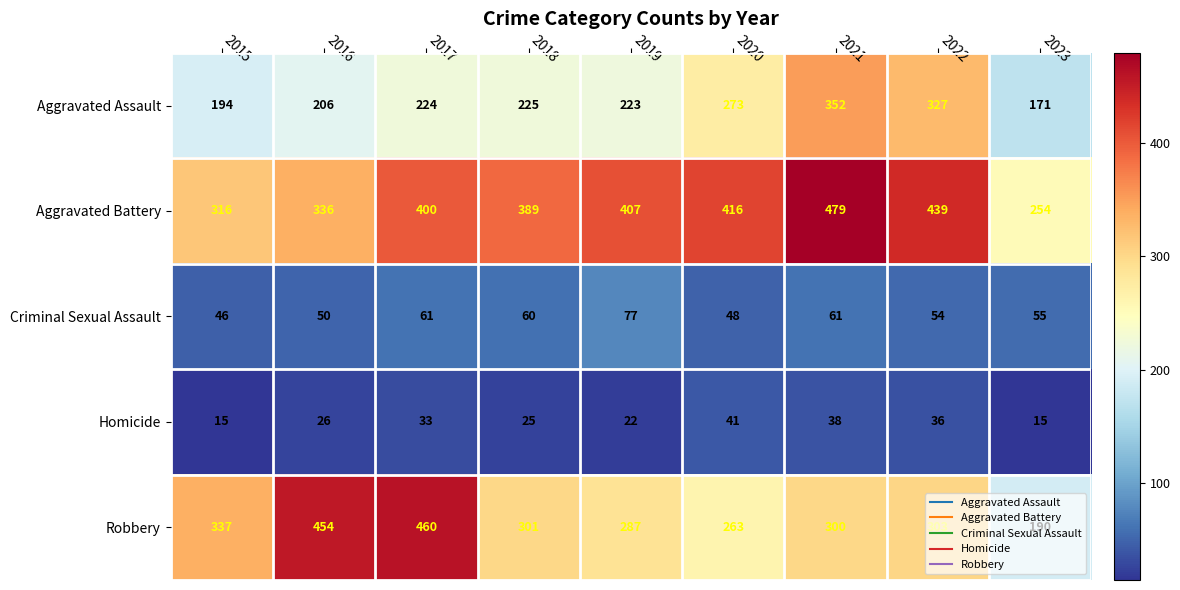

What is the difference between the second highest and minimum values in the Aggravated Battery series?

185